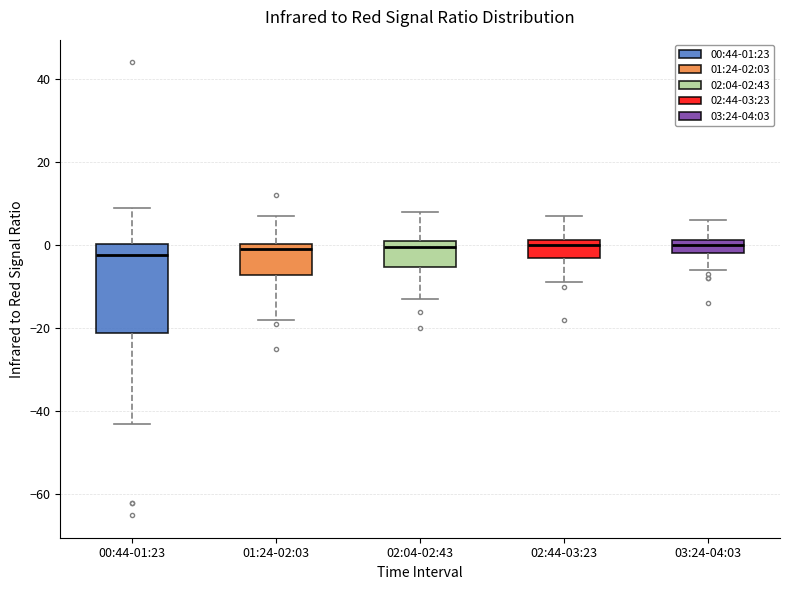

Comparing the boxes themselves (not the whiskers), which one is the tallest?

00:44-01:23